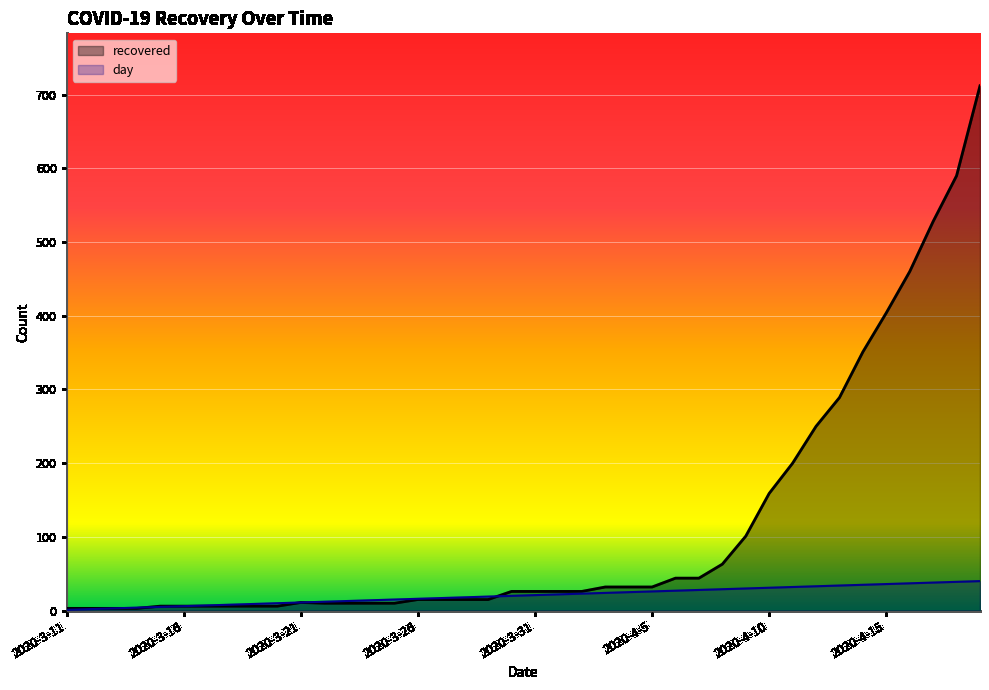

Reading left to right, what are all the values shown in this chart?

day: 2020-3-11=1	2020-3-12=2	2020-3-13=3	2020-3-14=4	2020-3-15=5	2020-3-16=6	2020-3-17=7	2020-3-18=8	2020-3-19=9	2020-3-20=10	2020-3-21=11	2020-3-22=12	2020-3-23=13	2020-3-24=14	2020-3-25=15	2020-3-26=16	2020-3-27=17	2020-3-28=18	2020-3-29=19	2020-3-30=20	2020-3-31=21	2020-4-1=22	2020-4-2=23	2020-4-3=24	2020-4-4=25	2020-4-5=26	2020-4-6=27	2020-4-7=28	2020-4-8=29	2020-4-9=30	2020-4-10=31	2020-4-11=32	2020-4-12=33	2020-4-13=34	2020-4-14=35	2020-4-15=36	2020-4-16=37	2020-4-17=38	2020-4-18=39	2020-4-19=40
recovered: 2020-3-11=3	2020-3-12=3	2020-3-13=3	2020-3-14=3	2020-3-15=6	2020-3-16=6	2020-3-17=6	2020-3-18=6	2020-3-19=6	2020-3-20=6	2020-3-21=11	2020-3-22=10	2020-3-23=10	2020-3-24=10	2020-3-25=10	2020-3-26=15	2020-3-27=15	2020-3-28=15	2020-3-29=15	2020-3-30=26	2020-3-31=26	2020-4-1=26	2020-4-2=26	2020-4-3=32	2020-4-4=32	2020-4-5=32	2020-4-6=44	2020-4-7=44	2020-4-8=63	2020-4-9=101	2020-4-10=159	2020-4-11=200	2020-4-12=250	2020-4-13=289	2020-4-14=351	2020-4-15=404	2020-4-16=460	2020-4-17=528	2020-4-18=590	2020-4-19=712